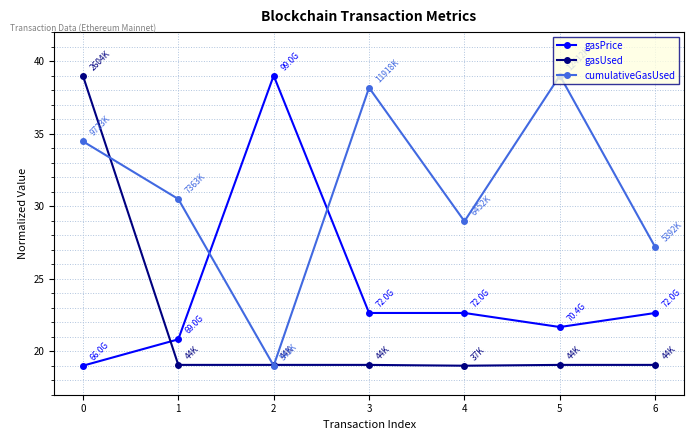

Which category has the highest value in the gasPrice series?

2